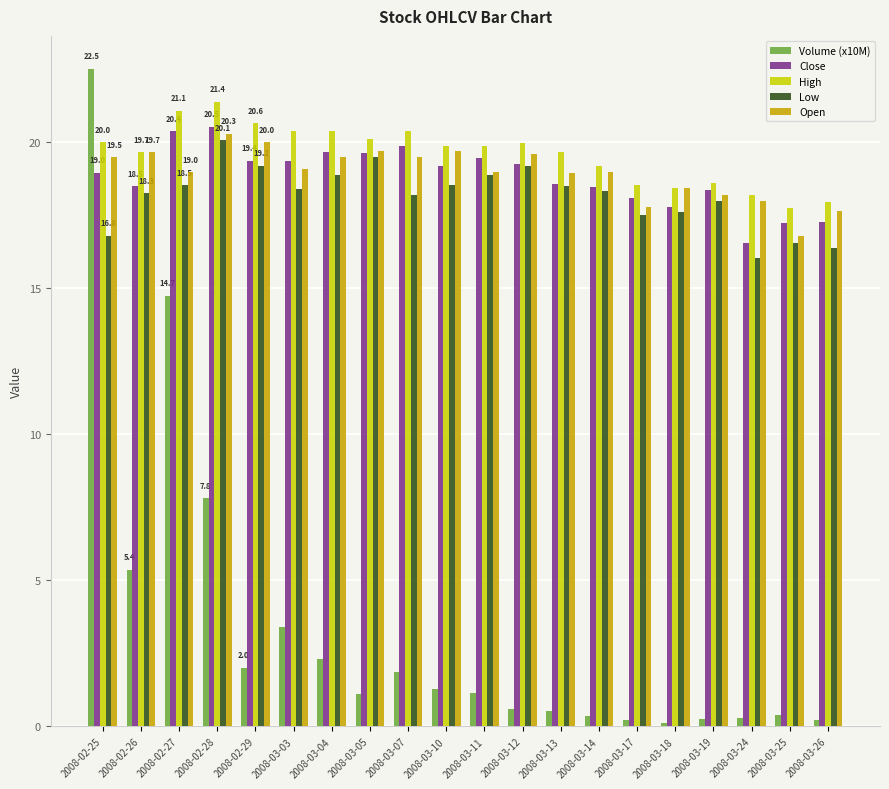

True or false: High has a value of 18.6 at 2008-03-19.

True